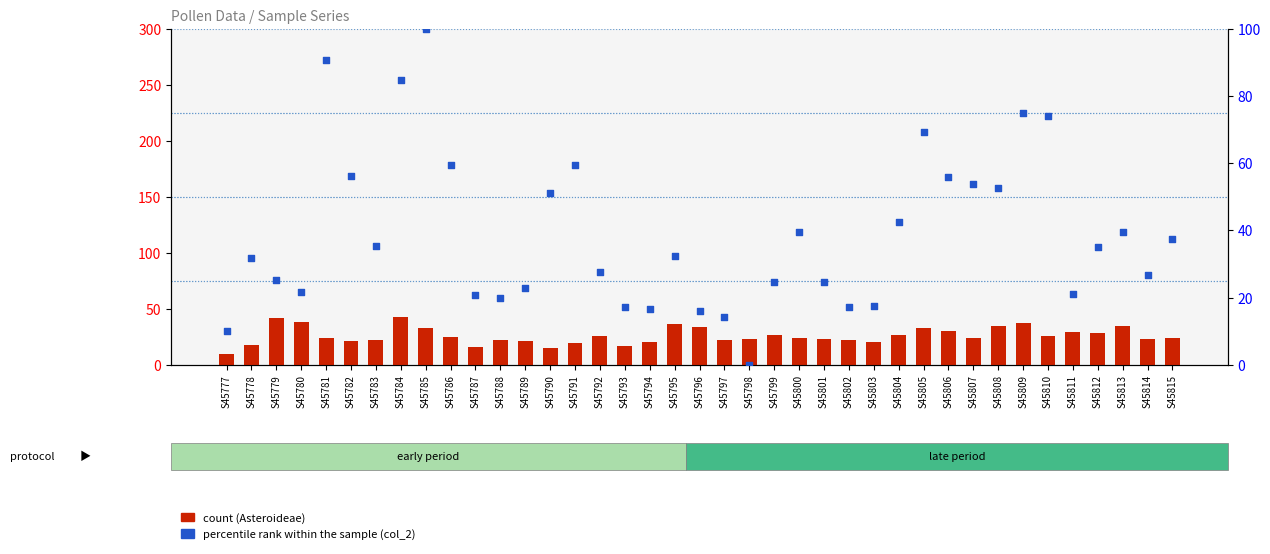

Which series reaches the maximum Y coordinate?

col_2 percentile rank